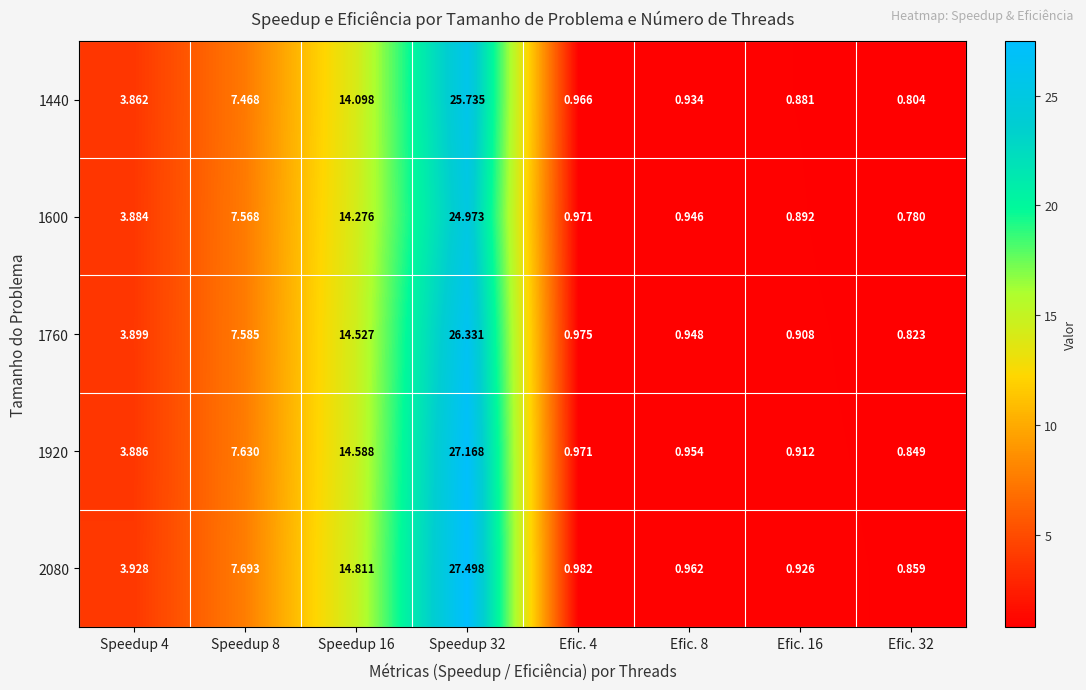

Is the value of 1920 at Efic. 4 greater than the value of 1760 at Speedup 8?

No